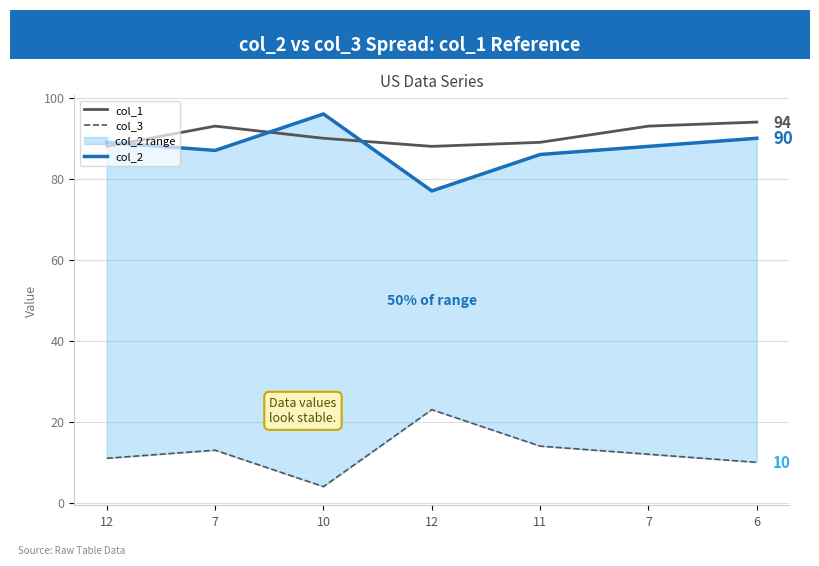

Which series has the widest spread of values?

col_3